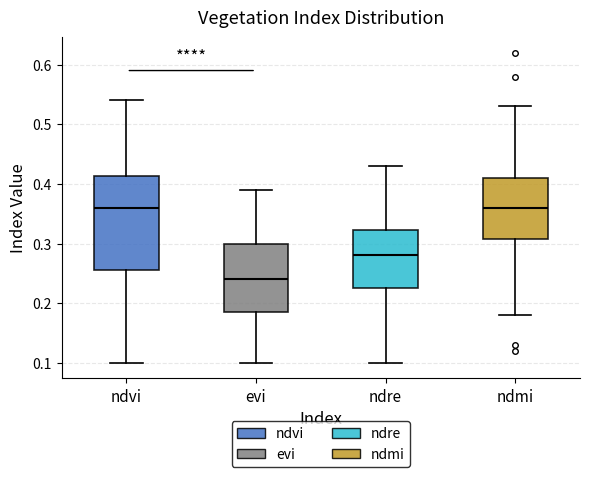

Reading left to right, read every box against the y-axis: the position of its median line, the range the box covers, and the ends of its whiskers. The values are not printed on the chart, so give them approximately, as read against the axis.

ndvi: median 0.36, box 0.26 to 0.41, whiskers 0.10 to 0.54
evi: median 0.24, box 0.19 to 0.30, whiskers 0.10 to 0.39
ndre: median 0.28, box 0.23 to 0.32, whiskers 0.10 to 0.43
ndmi: median 0.36, box 0.31 to 0.41, whiskers 0.18 to 0.53